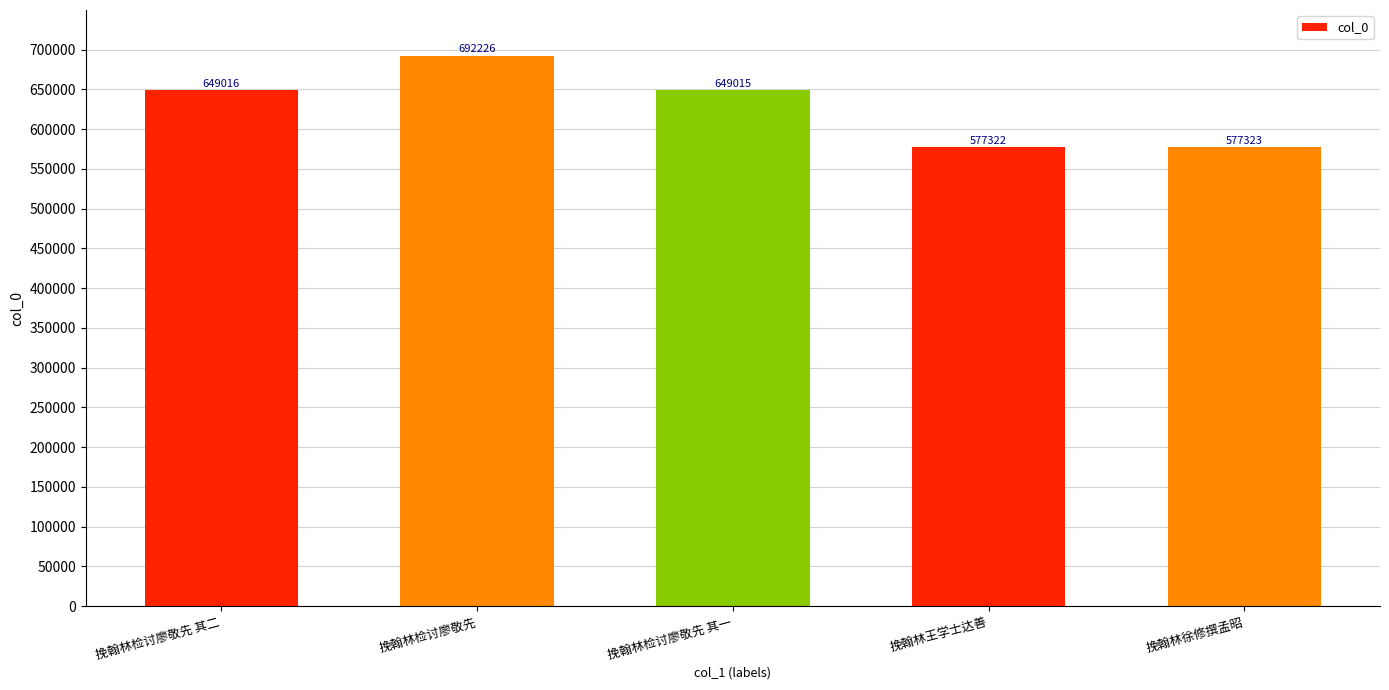

How many categories are shown in the chart?

5